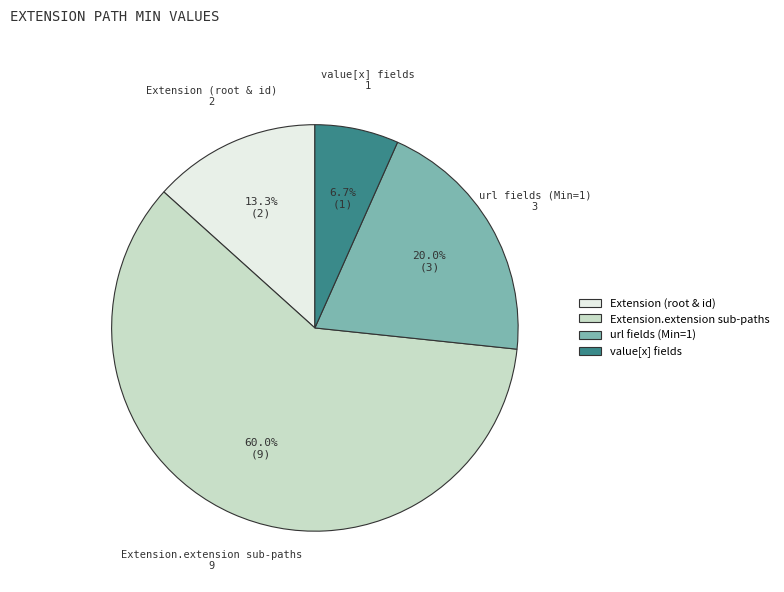

Is there any slice that represents more than half of the pie?

Yes